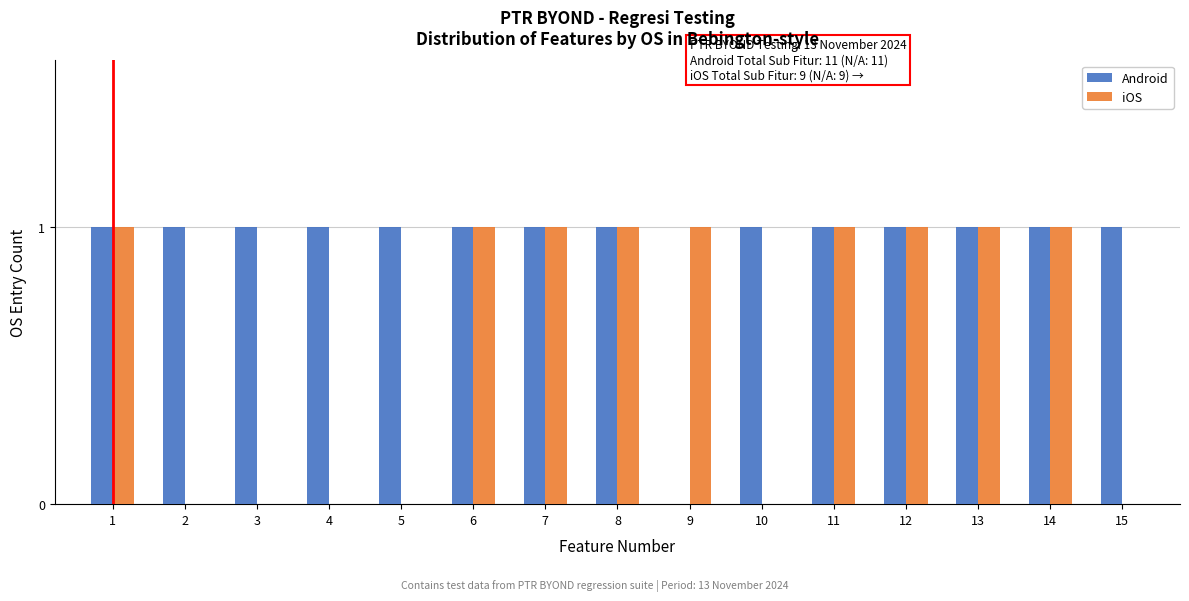

Reading right to left, extract all data points from this chart.

Android: 15=1	14=1	13=1	12=1	11=1	10=1	9=0	8=1	7=1	6=1	5=1	4=1	3=1	2=1	1=1
iOS: 15=0	14=1	13=1	12=1	11=1	10=0	9=1	8=1	7=1	6=1	5=0	4=0	3=0	2=0	1=1